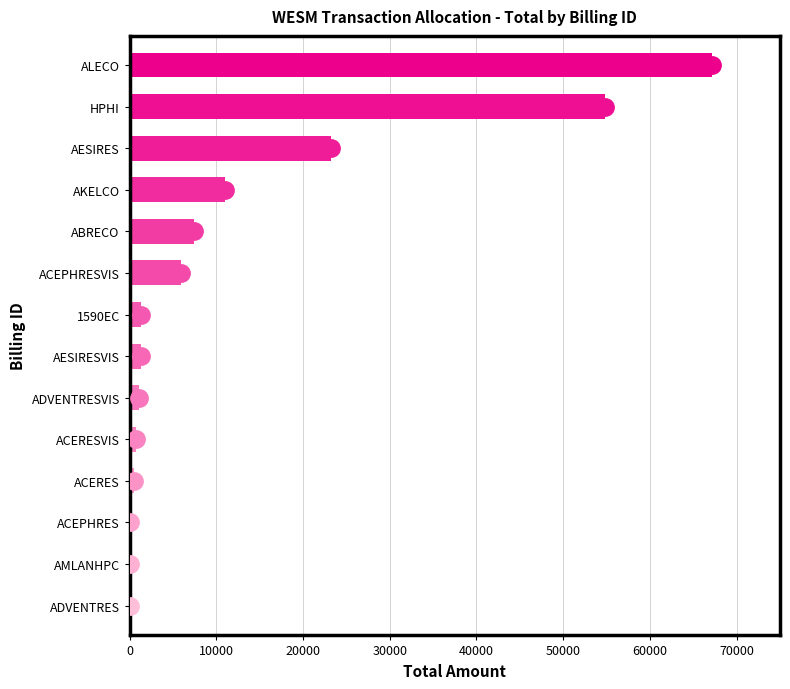

Where is the data nearest to the value 33558?

AESIRES